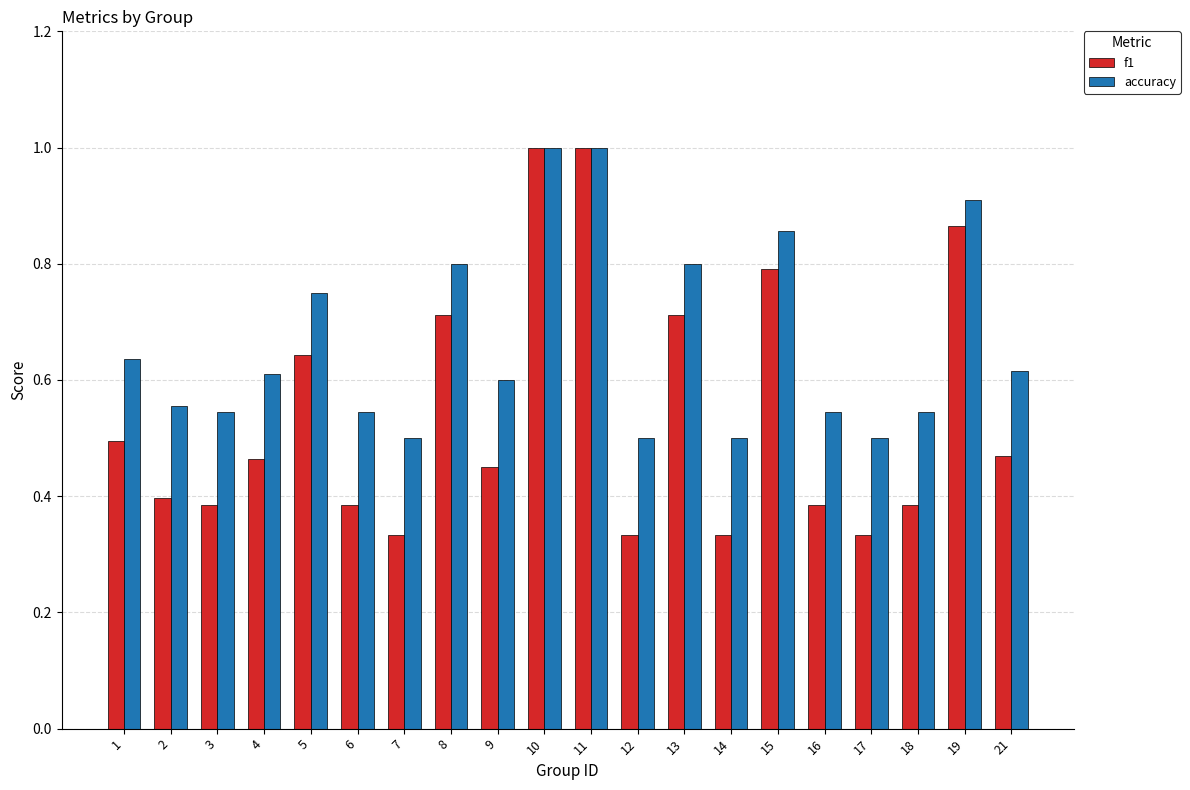

What is the highest value of the f1 series?

1.0